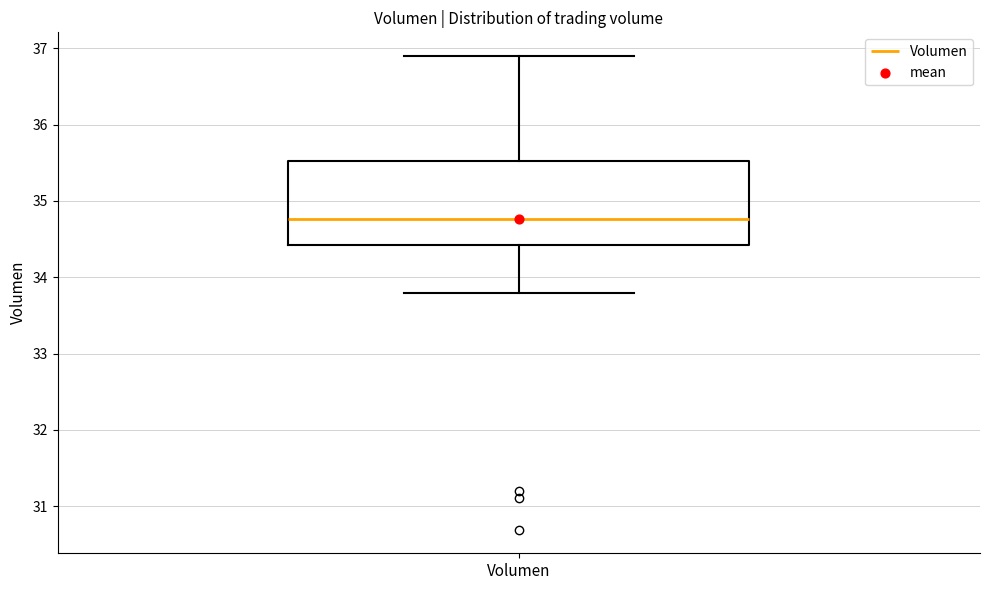

Transcribe this box plot: give where the median line is, the range the box spans, and where the two whiskers end, as read against the y-axis. The values are not printed on the chart, so give them approximately, as read against the axis.

median 34.8, box 34.4 to 35.5, whiskers 33.8 to 36.9